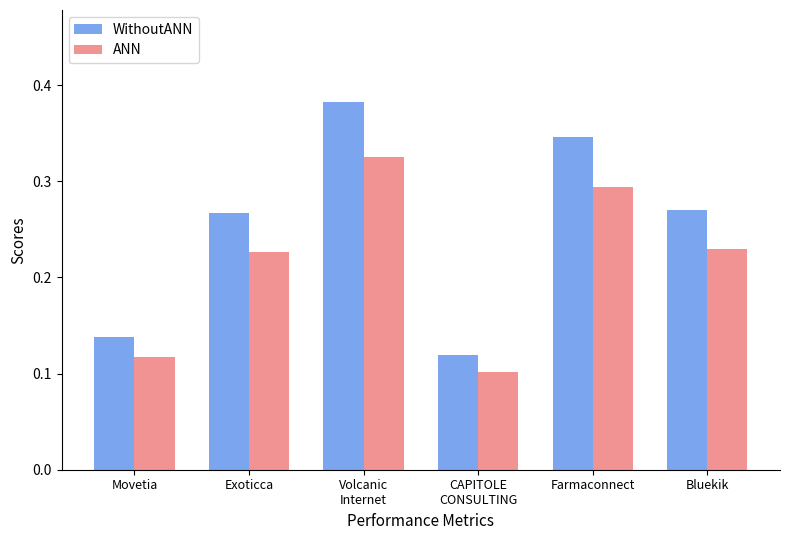

At how many categories does at least one series exceed 0?

6